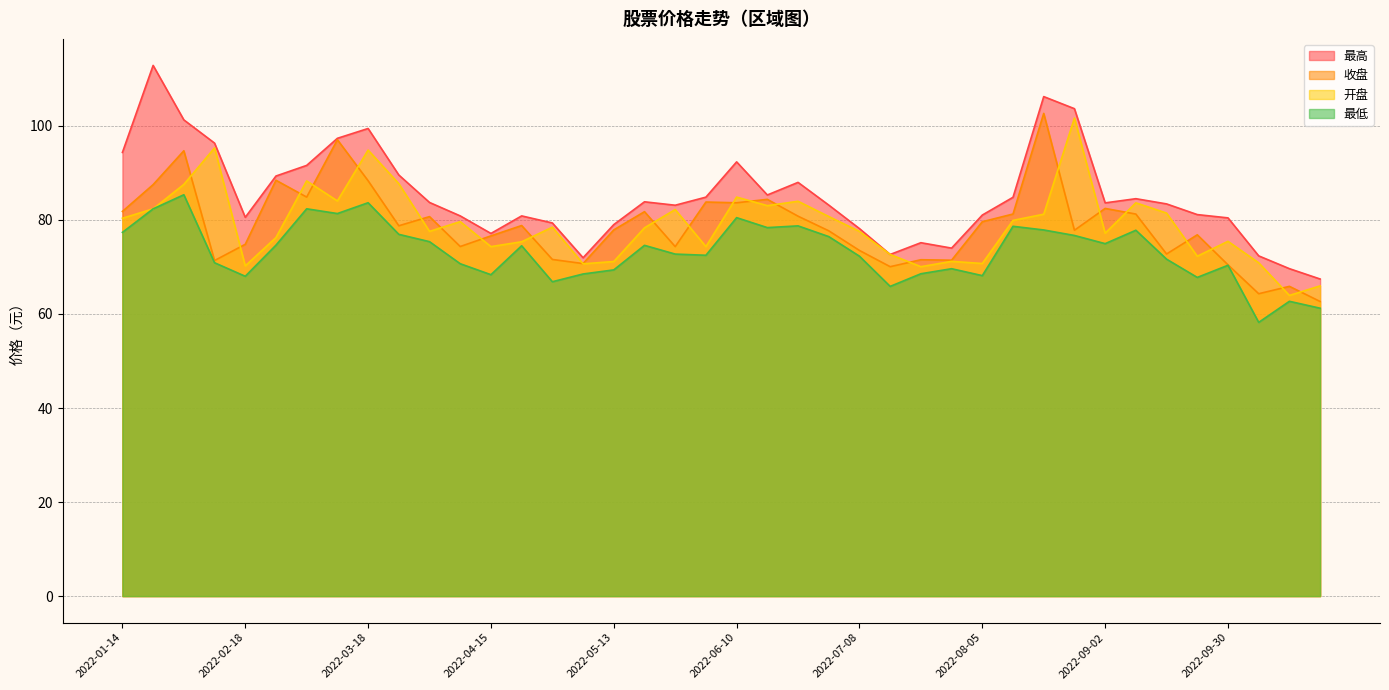

What is the difference between the highest and lowest values at 2022-08-26?

27.0